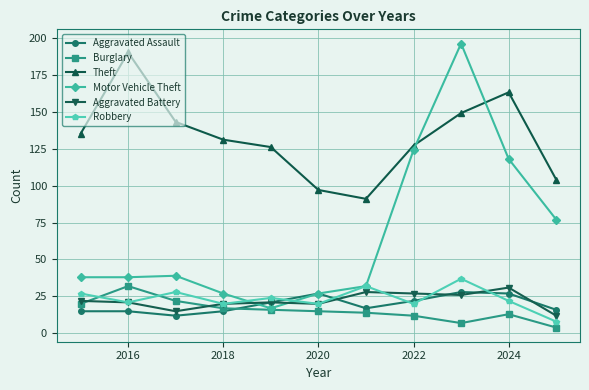

True or false: Aggravated Battery and Theft intersect in this chart.

False